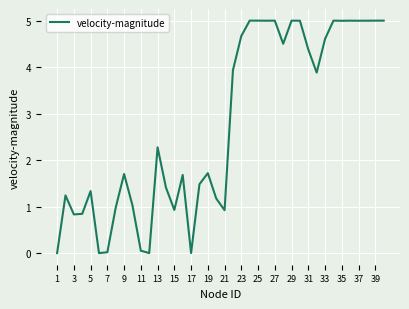

What is the difference between the maximum and minimum values?

5.0